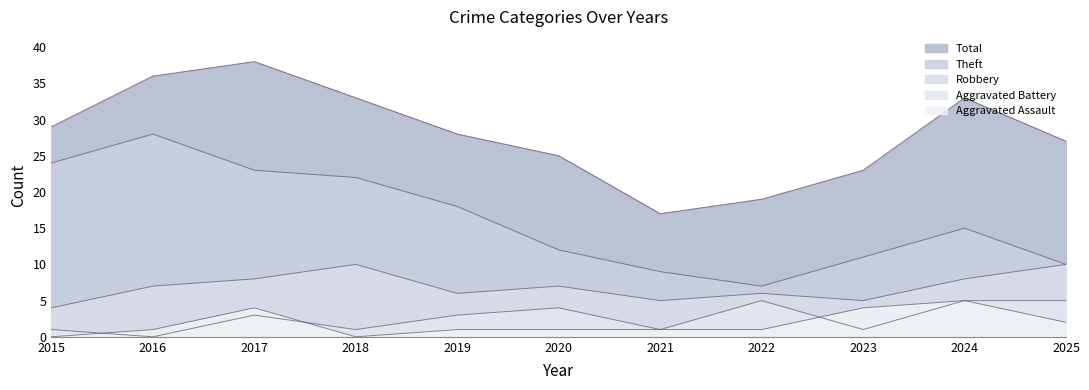

How many interior local valleys does the Robbery series have?

3